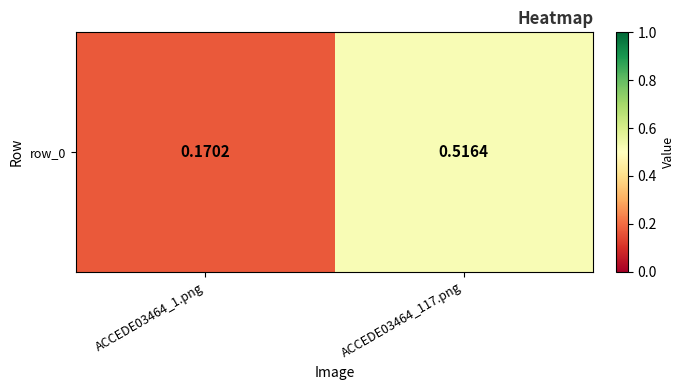

What is the smallest value displayed?

0.2